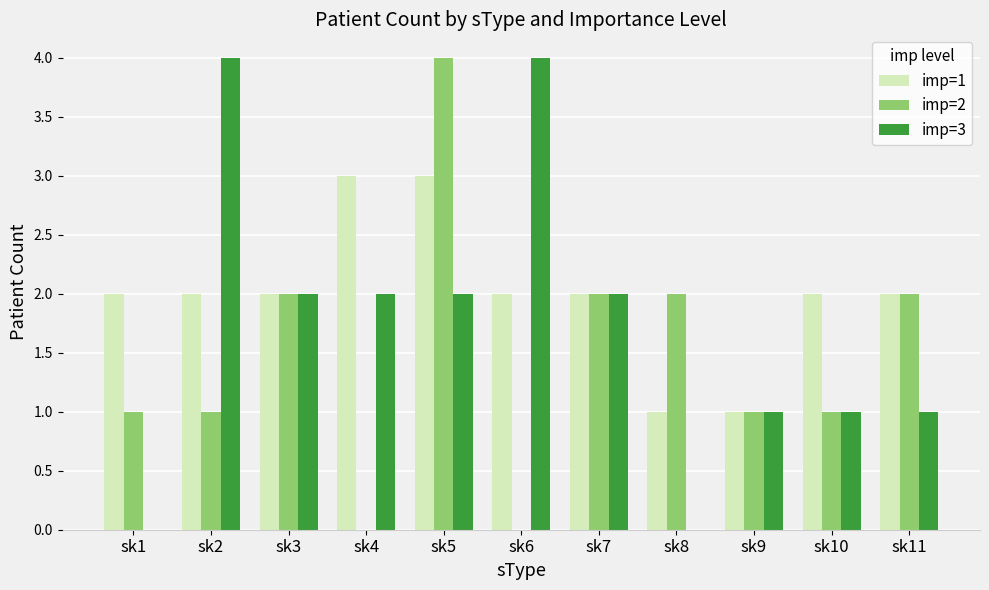

At which category is the sum across all series the highest?

sk5